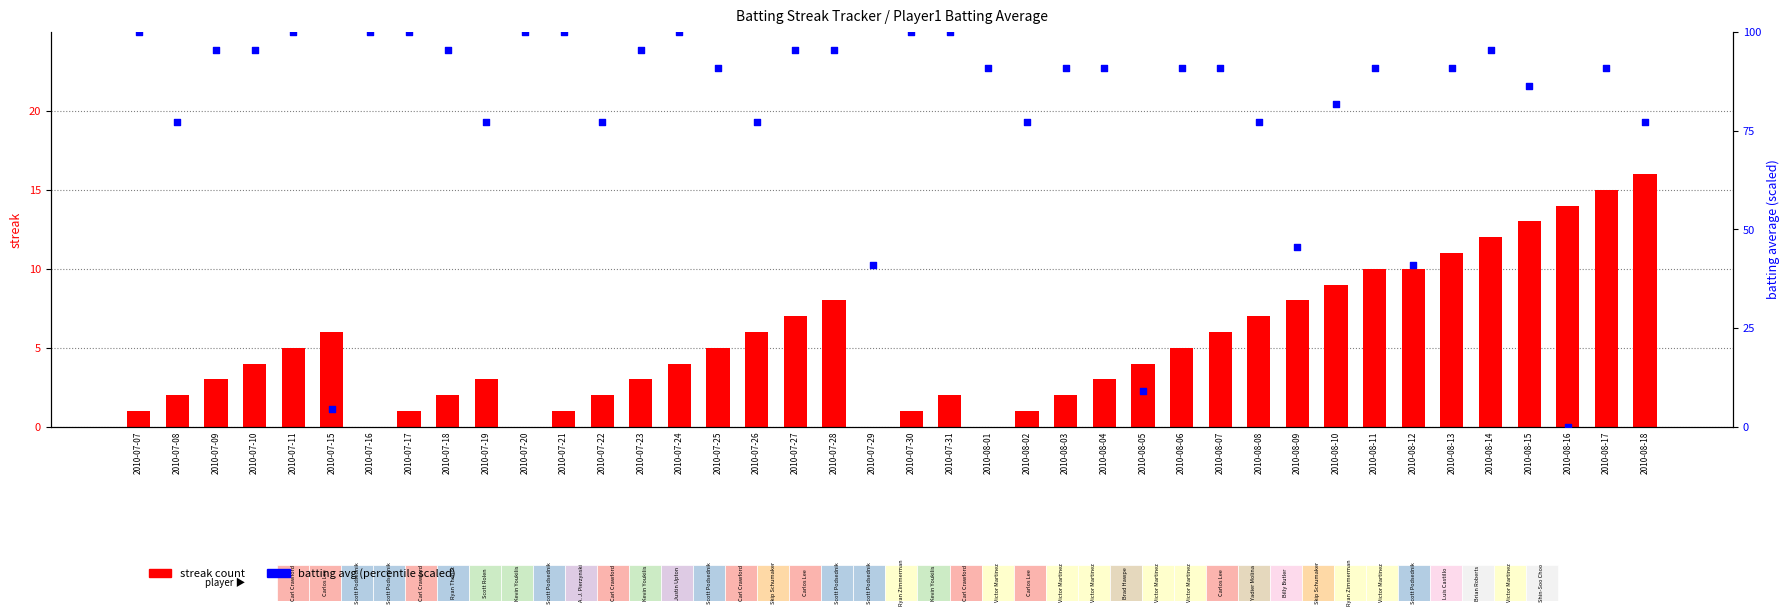

What is the total value across all series at 2010-07-24?

104.0